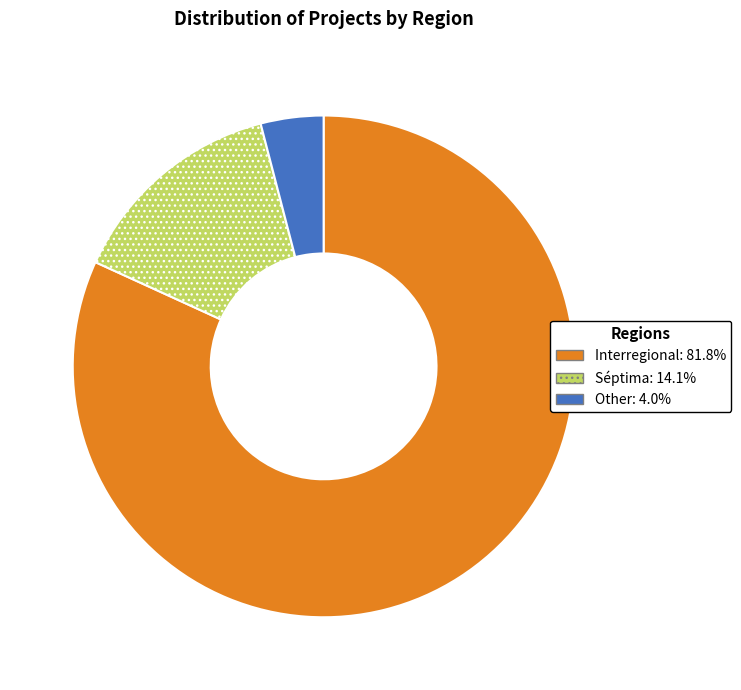

Does Séptima represent more than half of the total?

No